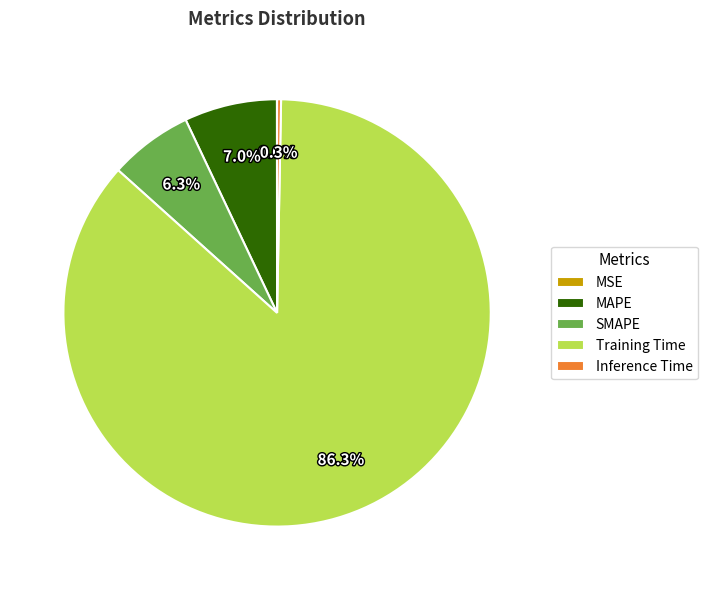

What is the largest slice in the pie chart?

Training Time